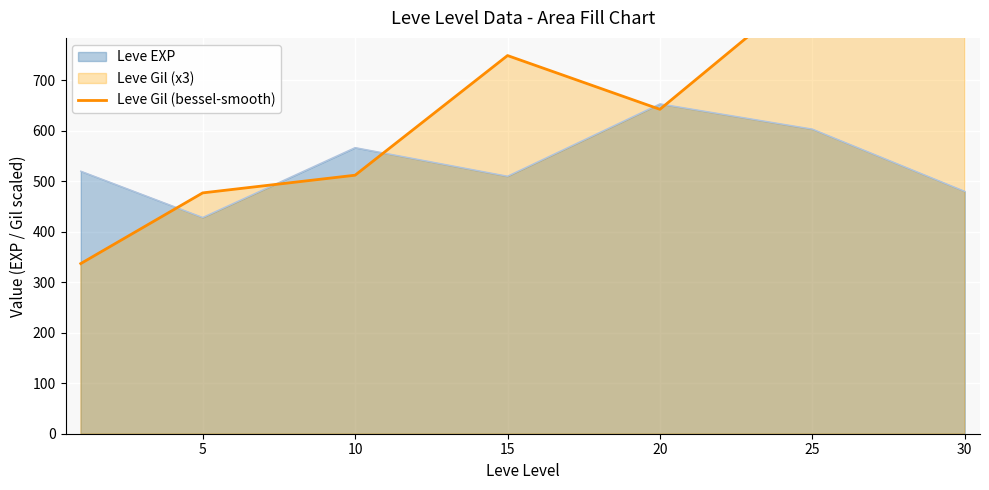

True or false: Leve EXP has a value of 480.0 at 30.

True